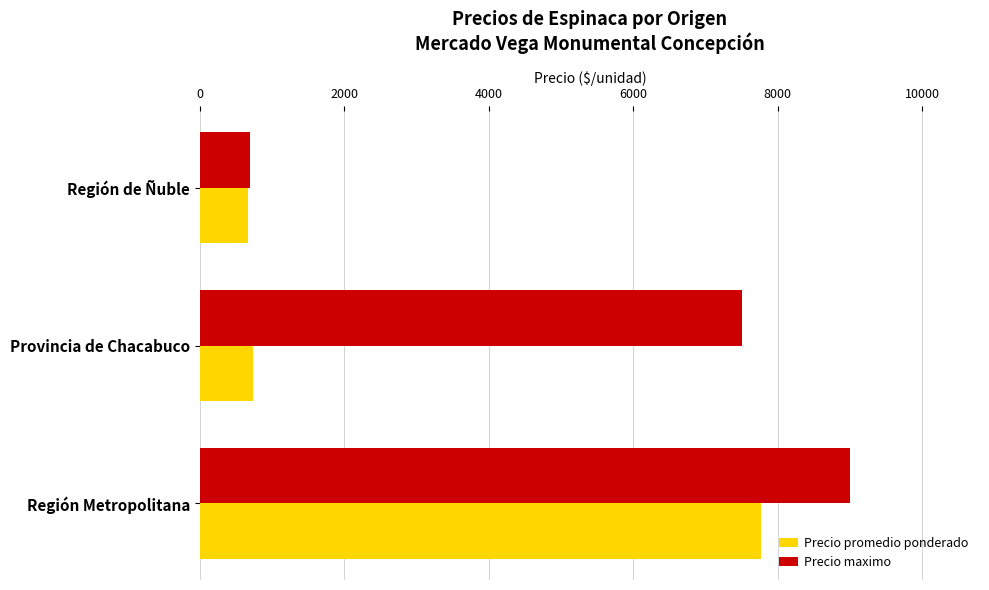

Between Región Metropolitana and Región de Ñuble, which series saw the biggest shift?

Precio maximo